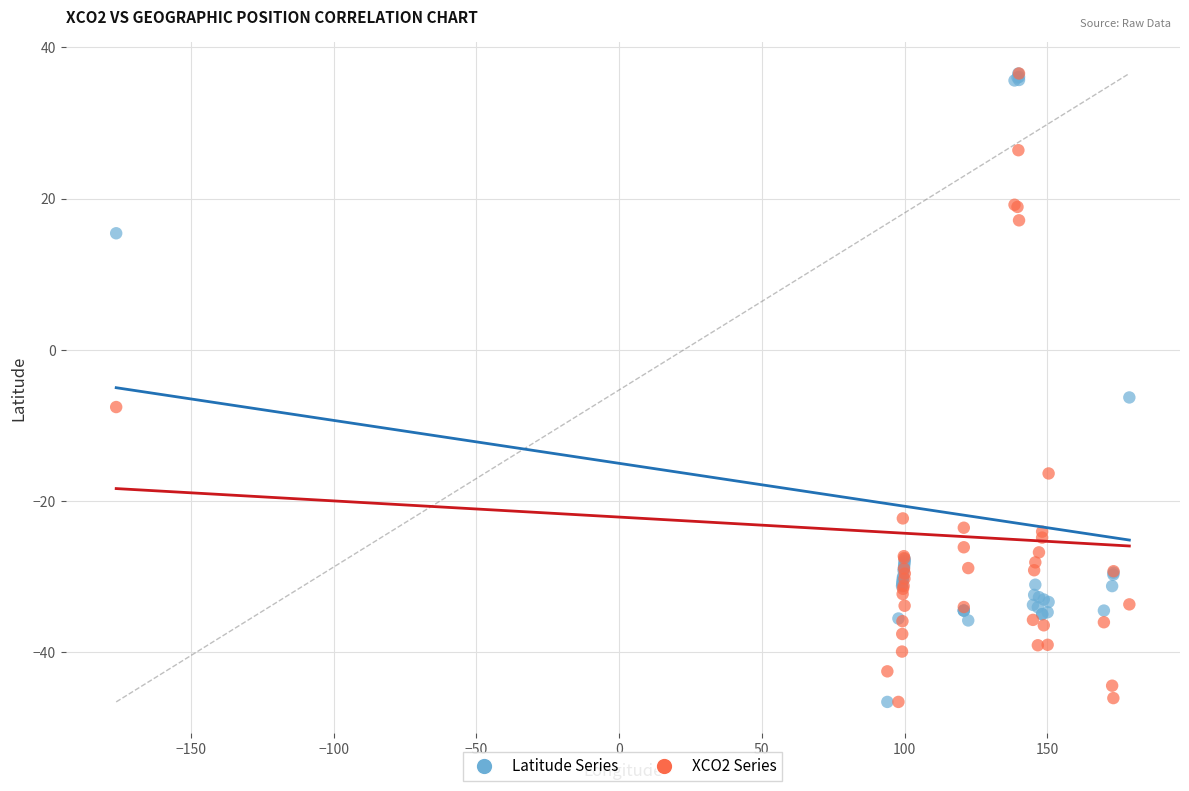

Across all series, what Y value is closest to -5?

-6.3